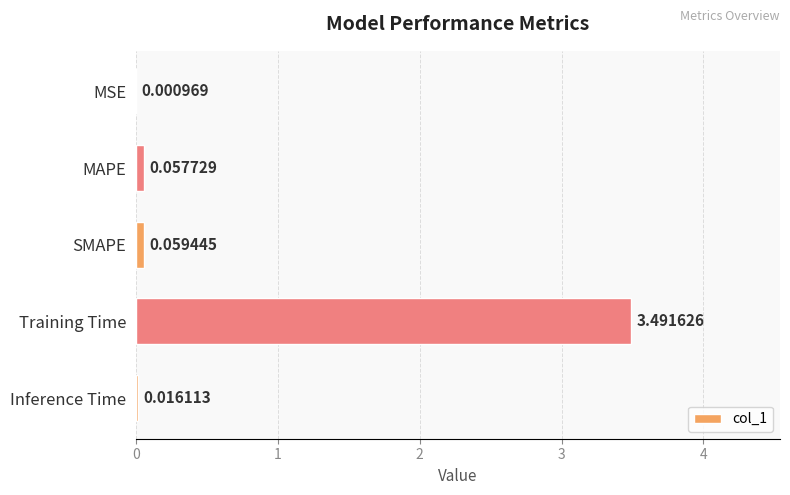

What is the change in value from SMAPE to Training Time?

+3.4